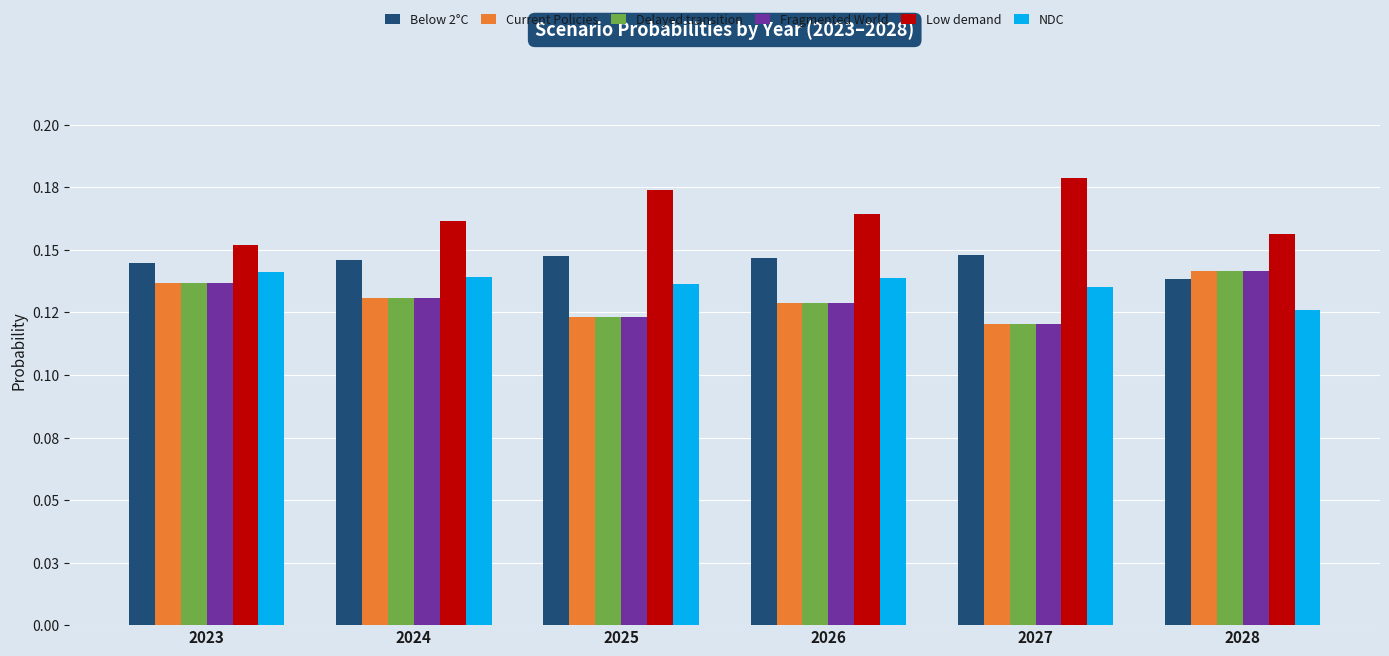

What is the total value across all series at 2023?

0.8